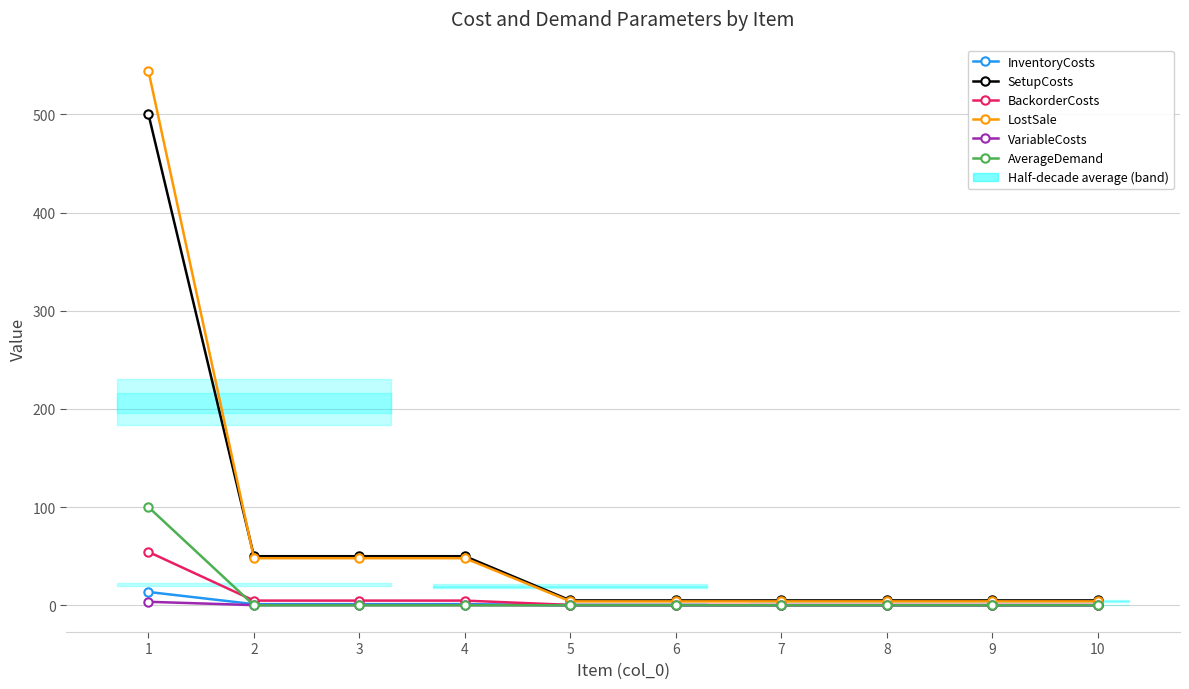

True or false: AverageDemand and InventoryCosts cross at least once.

True